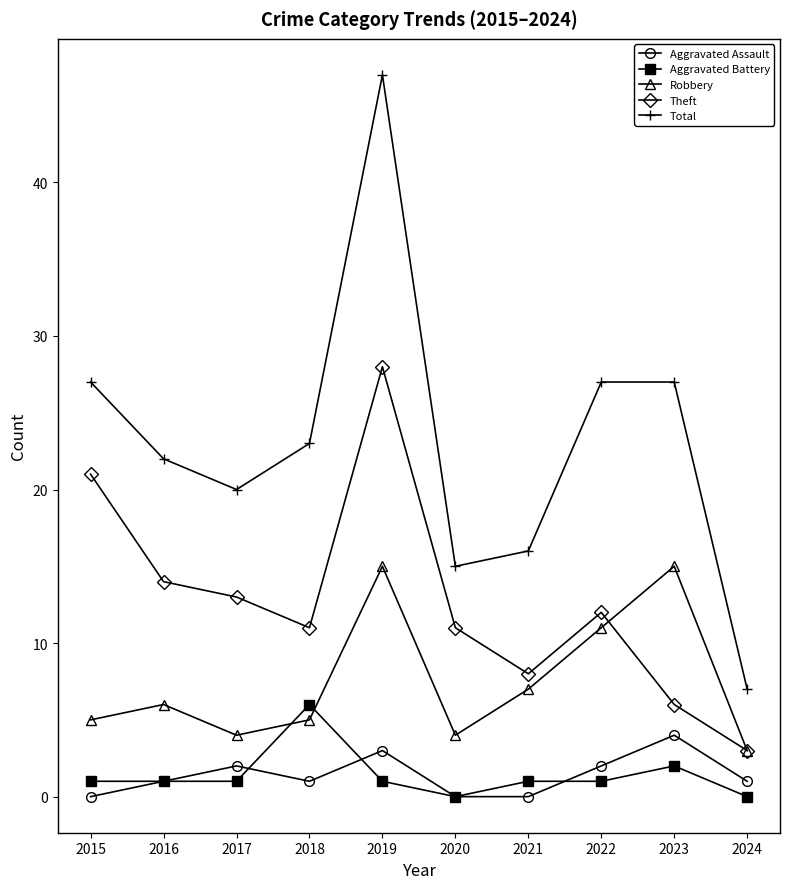

Is it true that Robbery equals 7 at 2021?

True